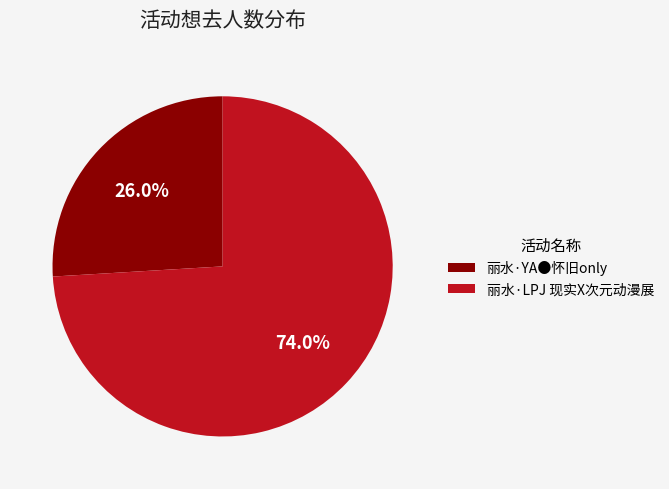

To the nearest percent, what percentage of the pie is 丽水·YA●怀旧only?

26%